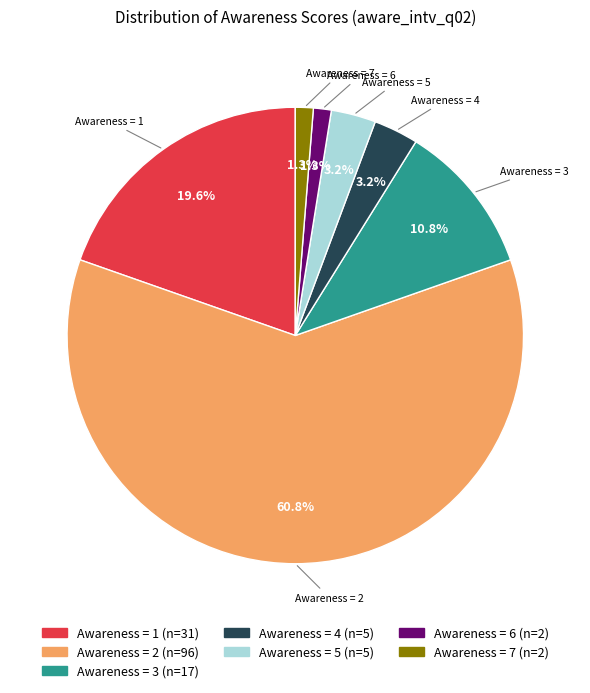

How many slices are in this pie chart?

7